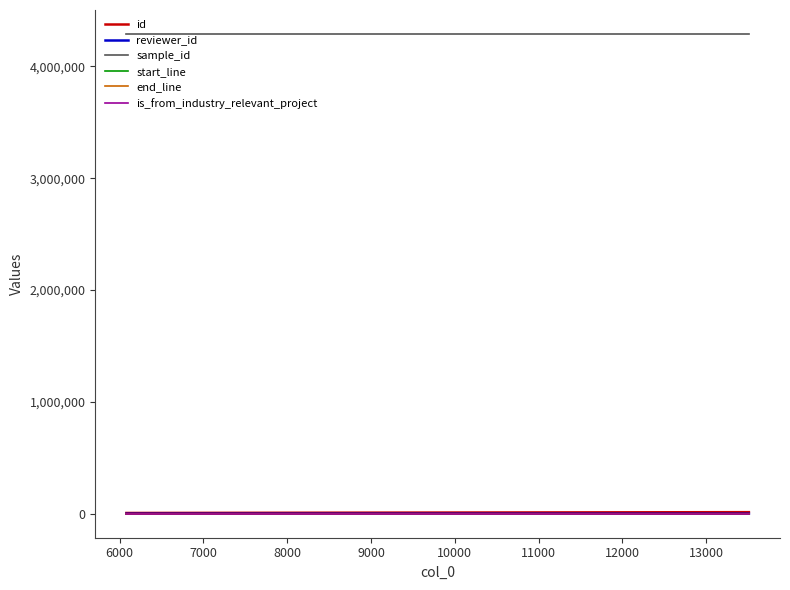

What is the greatest value displayed?

4290693